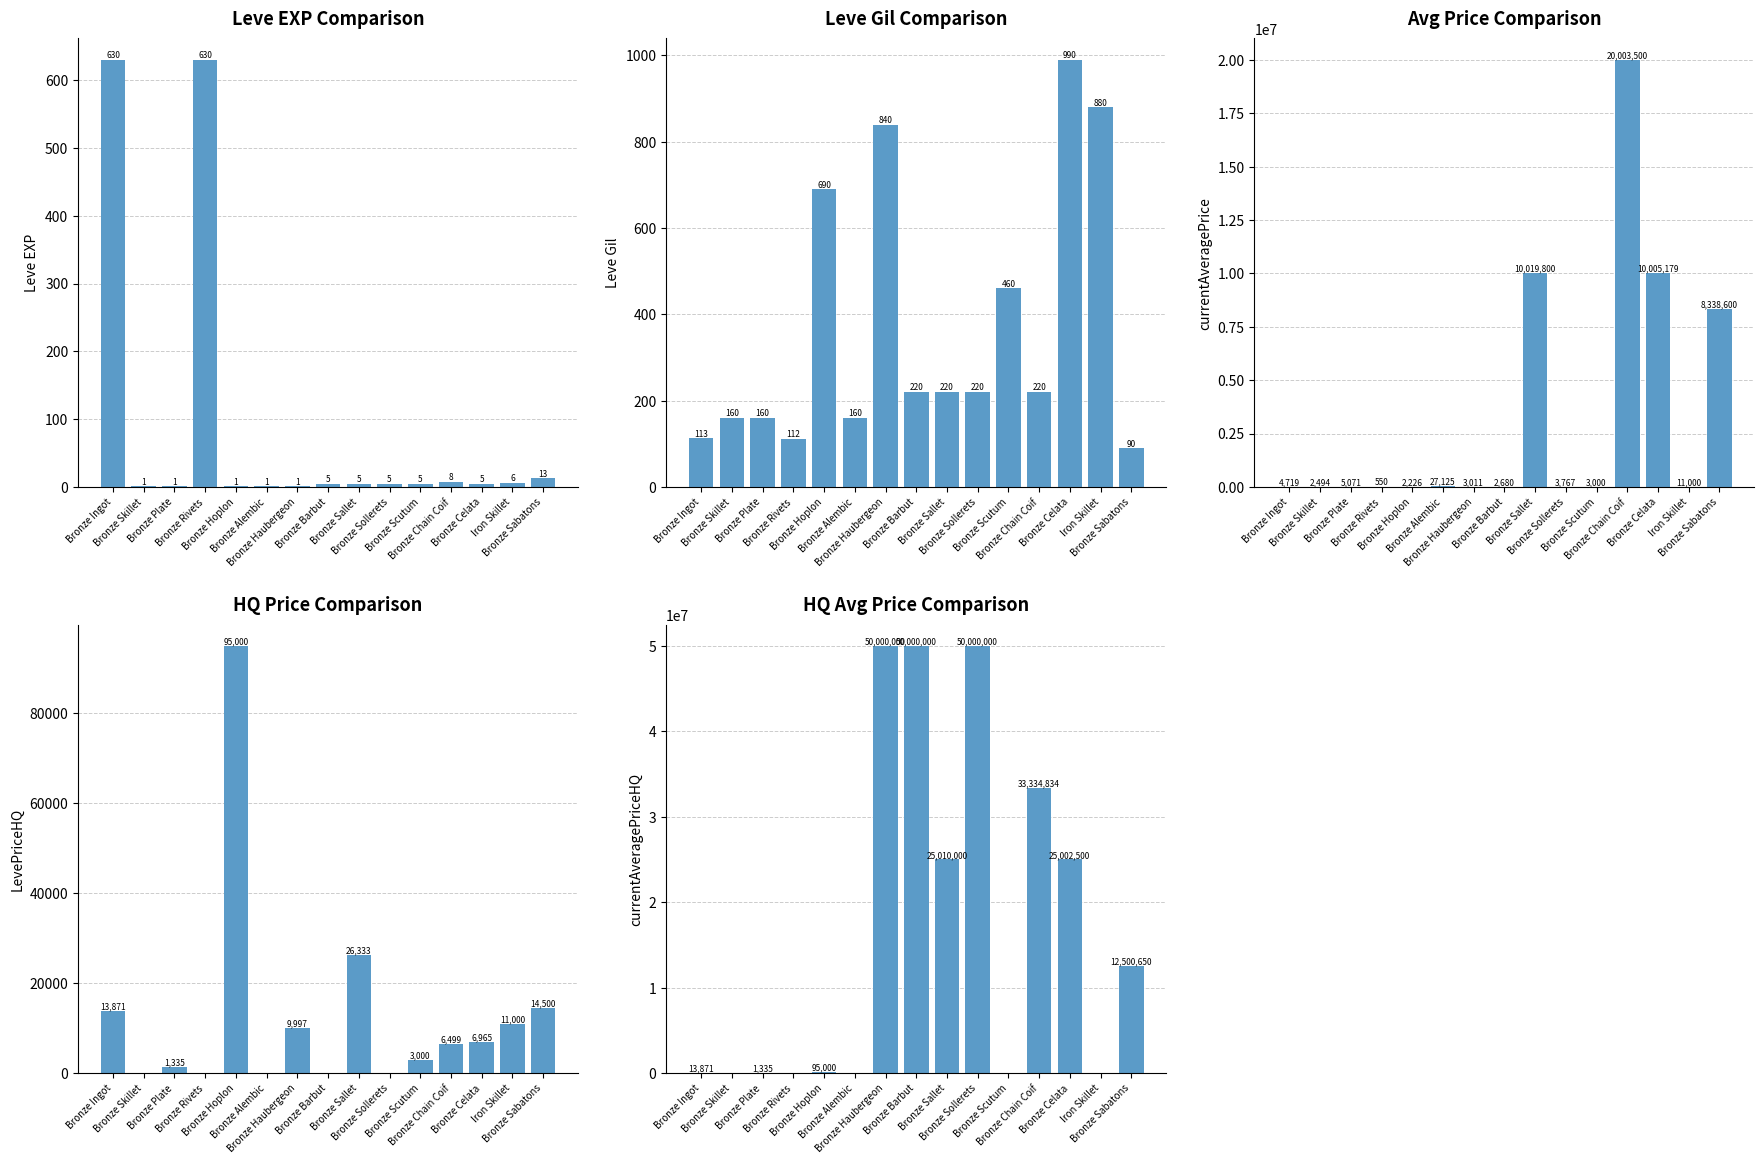

What is the total value across all series at Bronze Plate?

7902